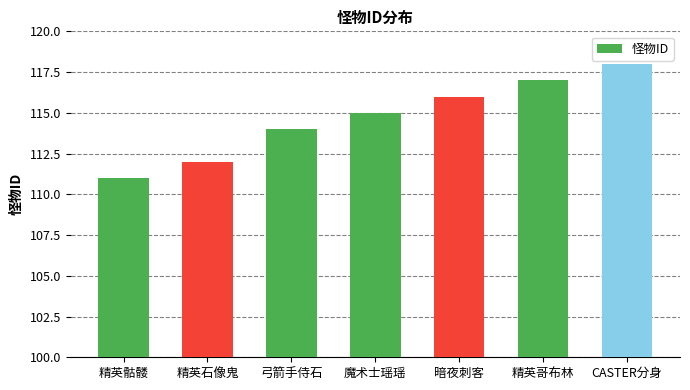

List the labels in order of value, smallest first.

精英骷髅, 精英石像鬼, 弓箭手侍石, 魔术士瑶瑶, 暗夜刺客, 精英哥布林, CASTER分身